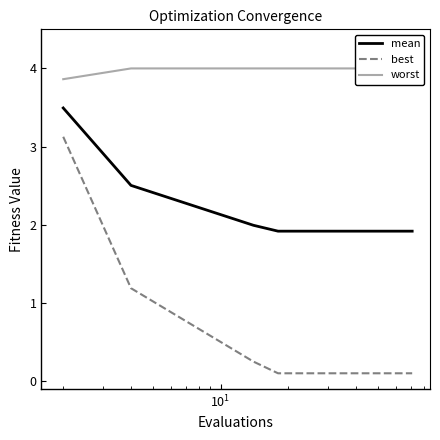

What is the difference between the maximum and minimum values in the worst series?

0.1